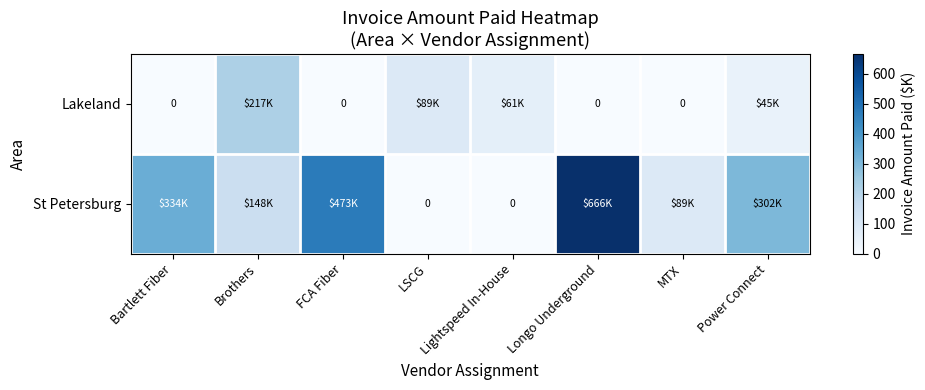

How many data points does each series have?

8